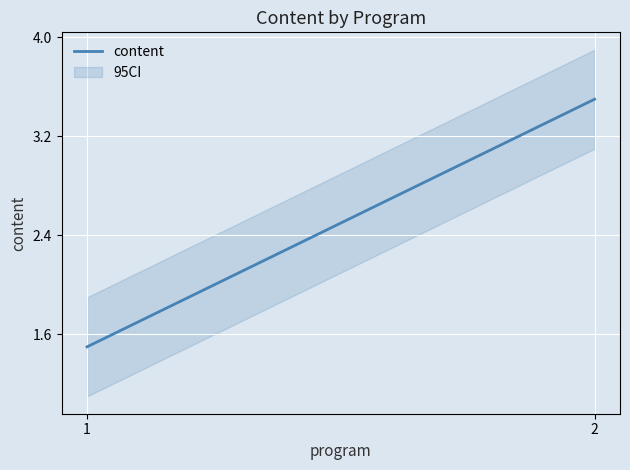

List the labels in order of value, largest first.

2, 1